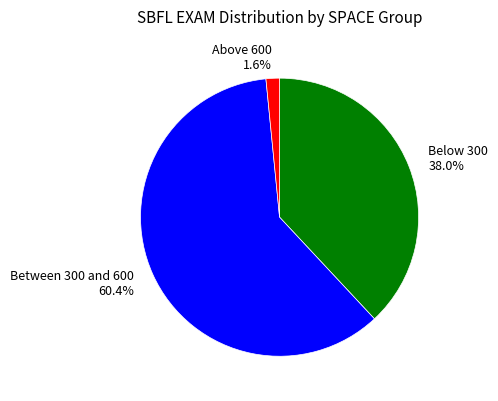

How much of the chart is everything except Below 300 38.0%?

62.0%